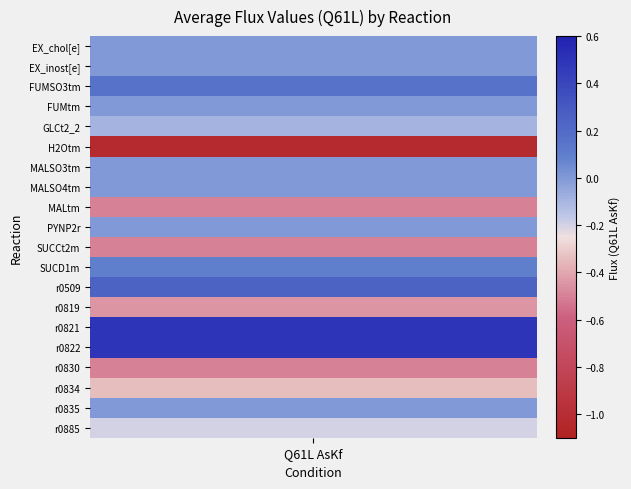

Between FUMtm and H2Otm, which is larger?

FUMtm